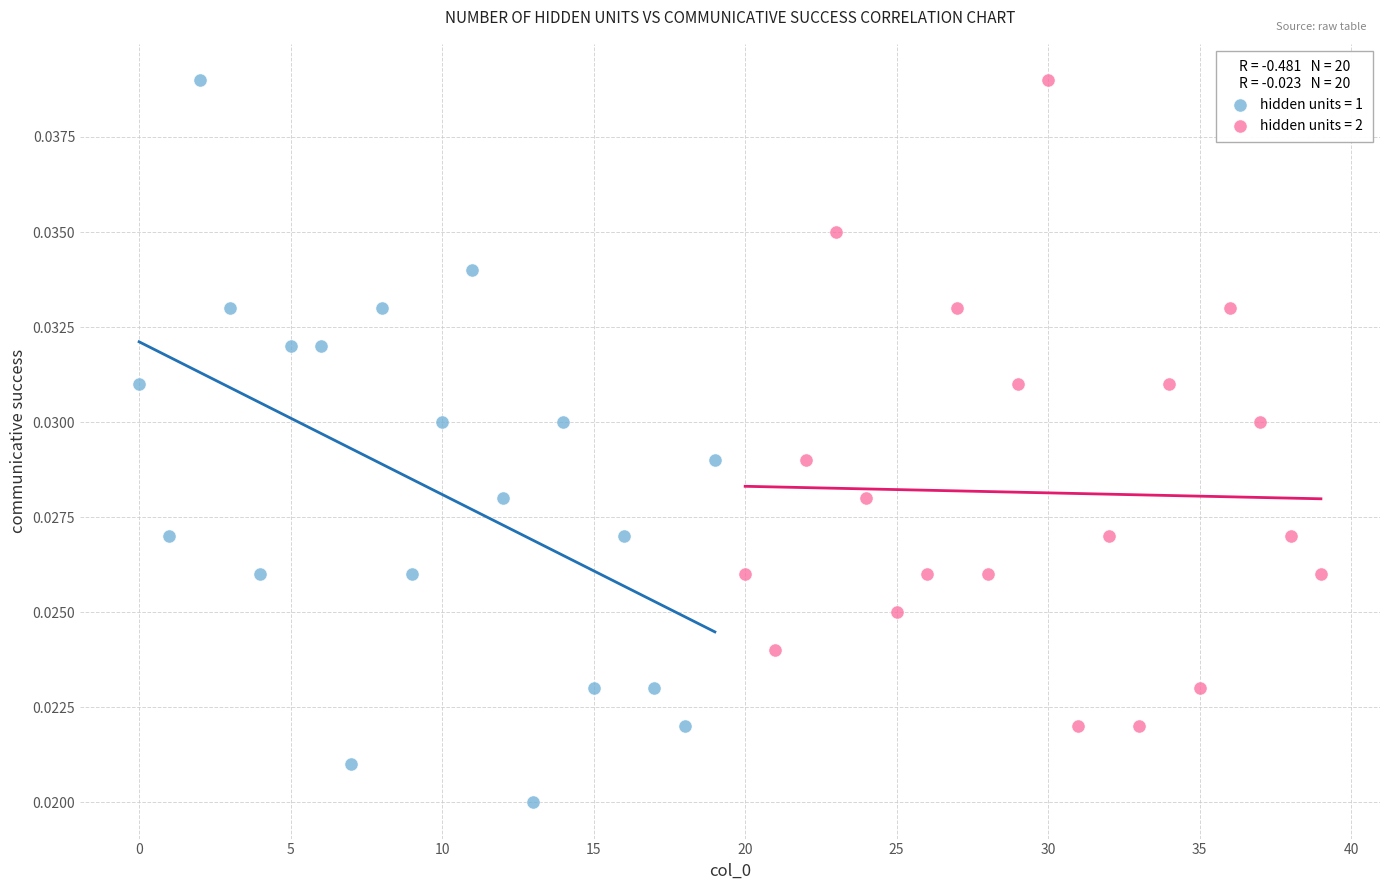

Which series has the widest spread of Y values?

hidden units = 1